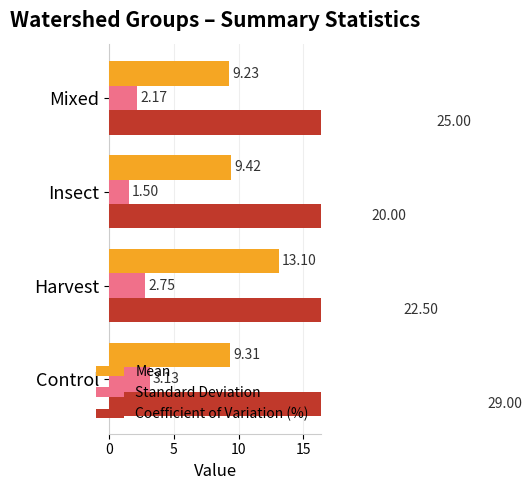

What is the difference between the highest and lowest values at Mixed?

22.8